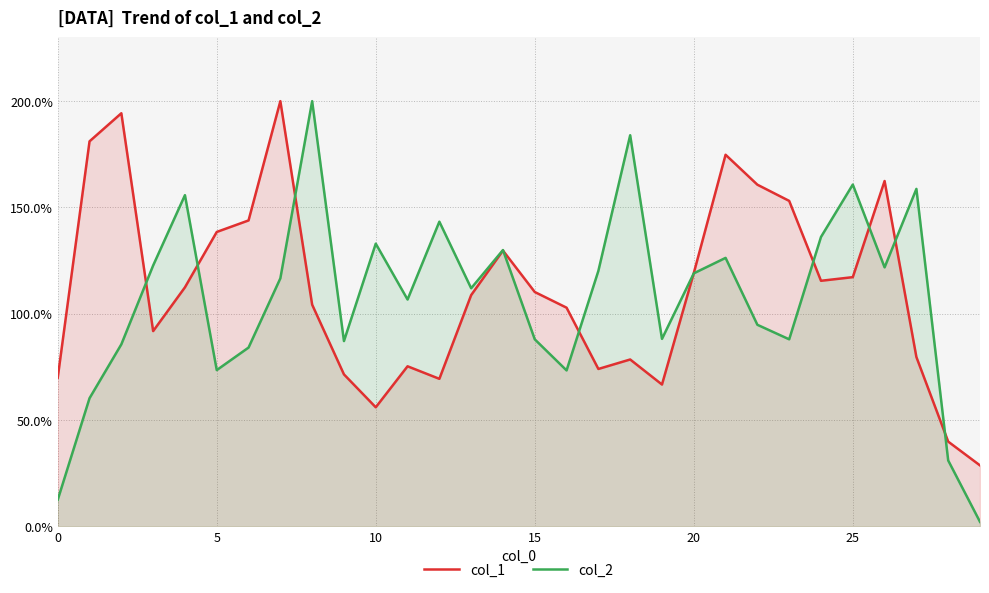

At how many categories does at least one series exceed 114?

21